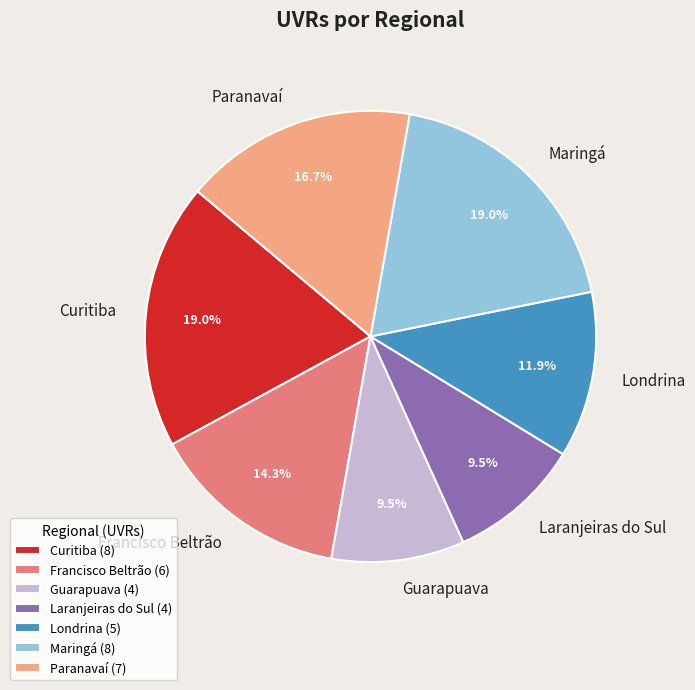

What is the ratio of the value at Paranavaí to the value at Maringá?

0.9